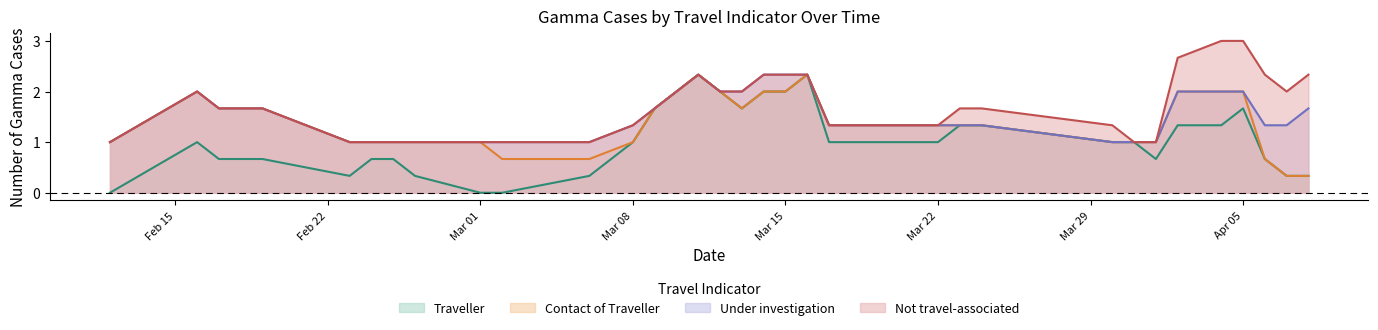

Rank the series by their average value, from highest to lowest.

Not travel-associated, Under investigation, Contact of Traveller, Traveller